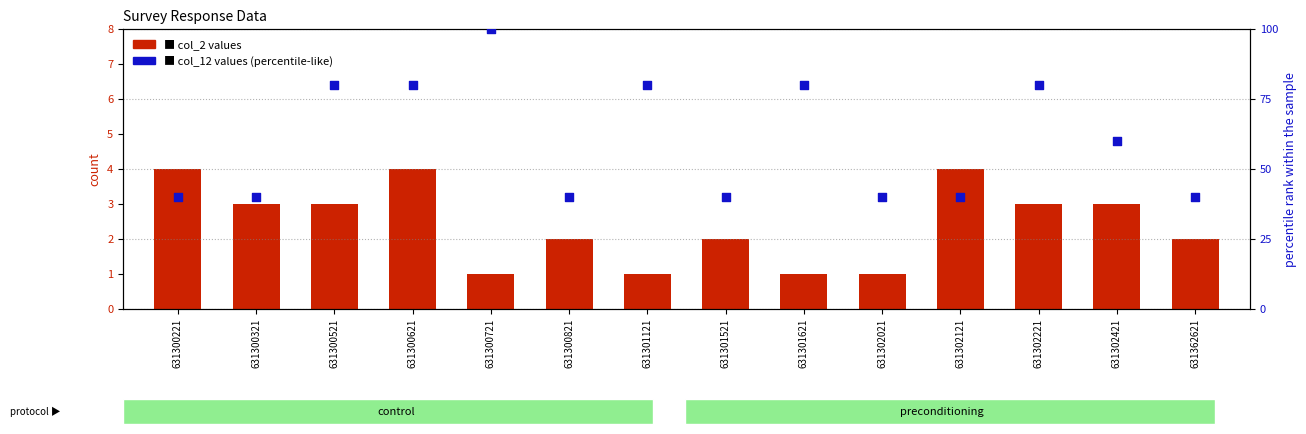

Which series contains the highest Y value?

col_12 values (percentile-like)